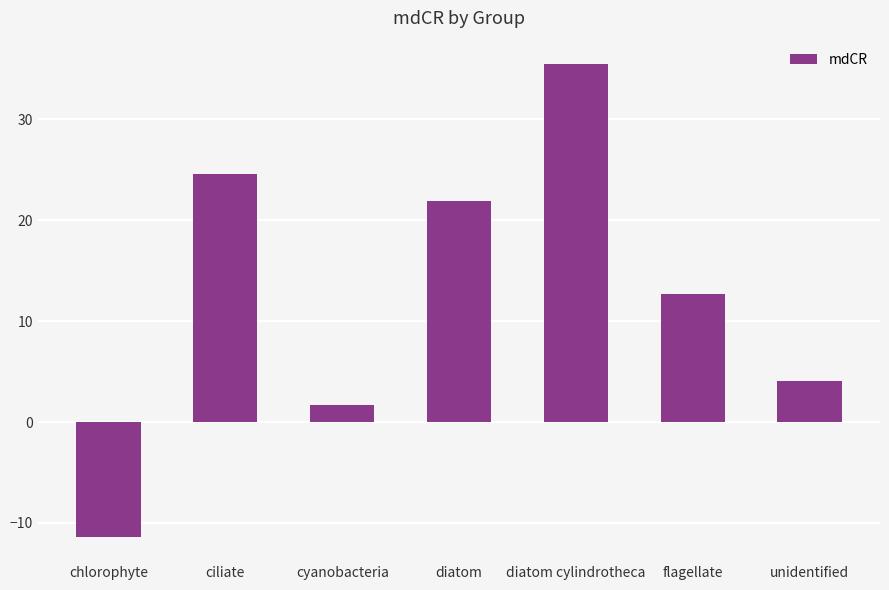

What is the value of the 3rd bar from the left?

1.7